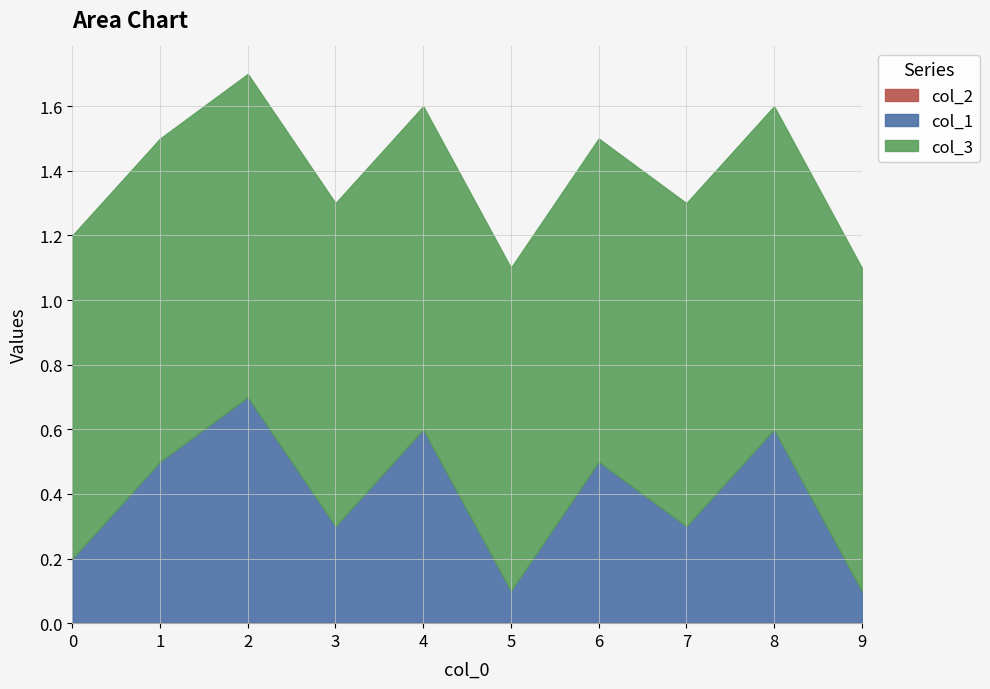

True or false: col_2 has more than 2 interior local peaks.

False